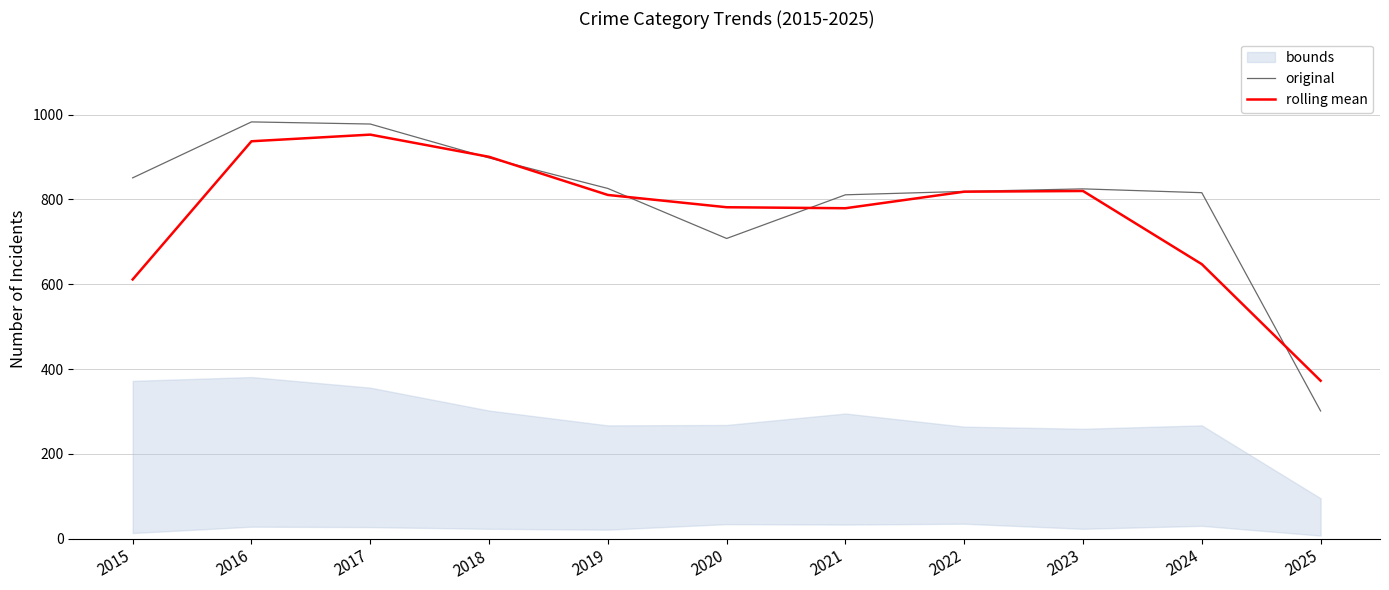

Rank the series by their maximum value, from highest to lowest.

original, rolling mean